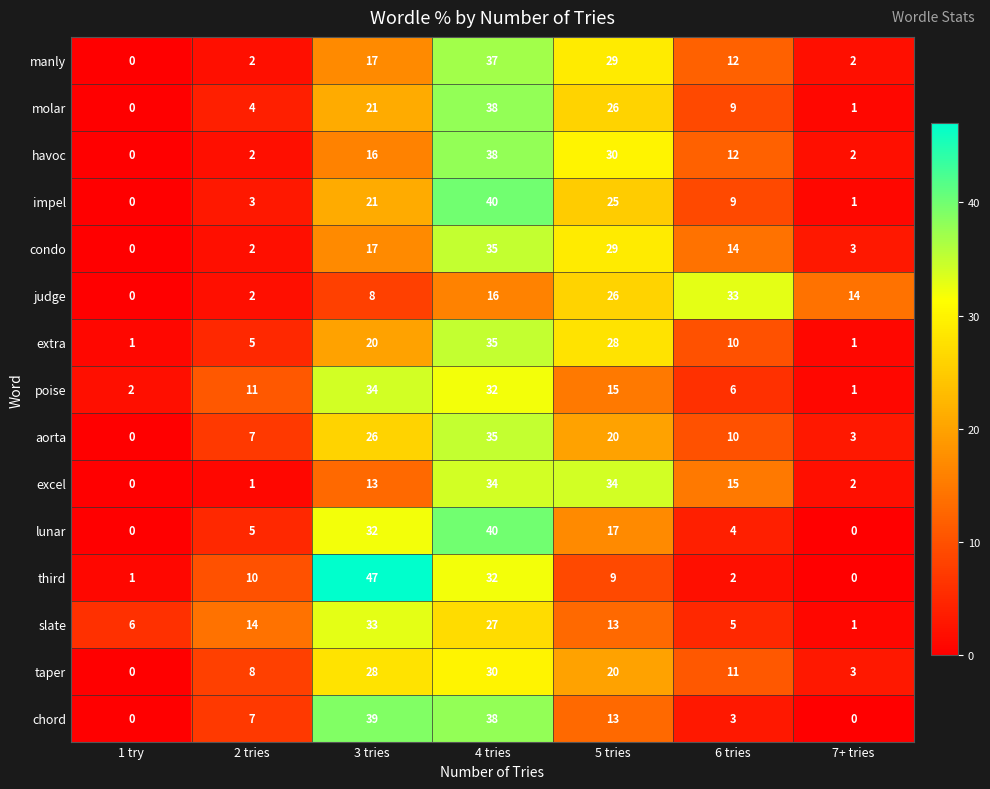

Which series has the widest spread of values?

third